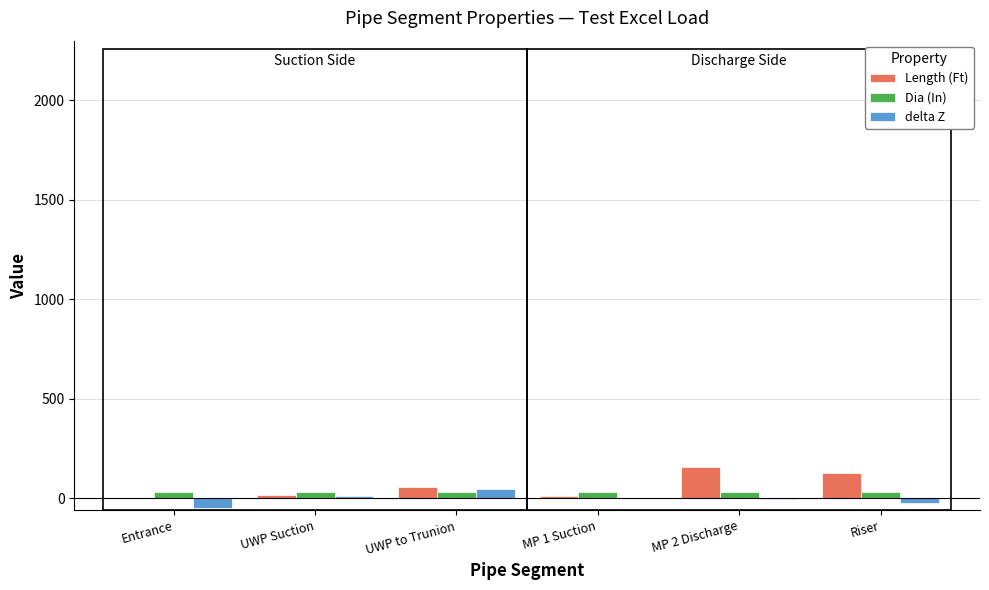

What is the maximum value for delta Z?

48